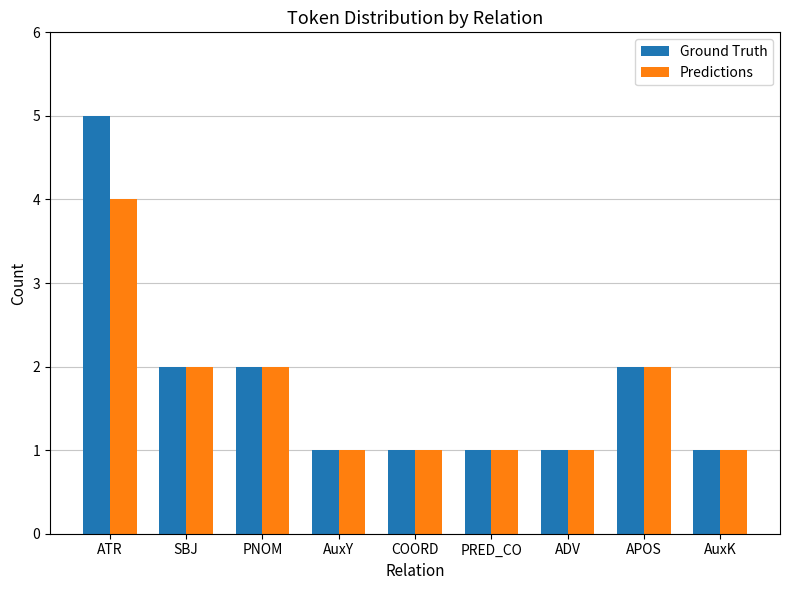

Count the number of data series in this chart.

2